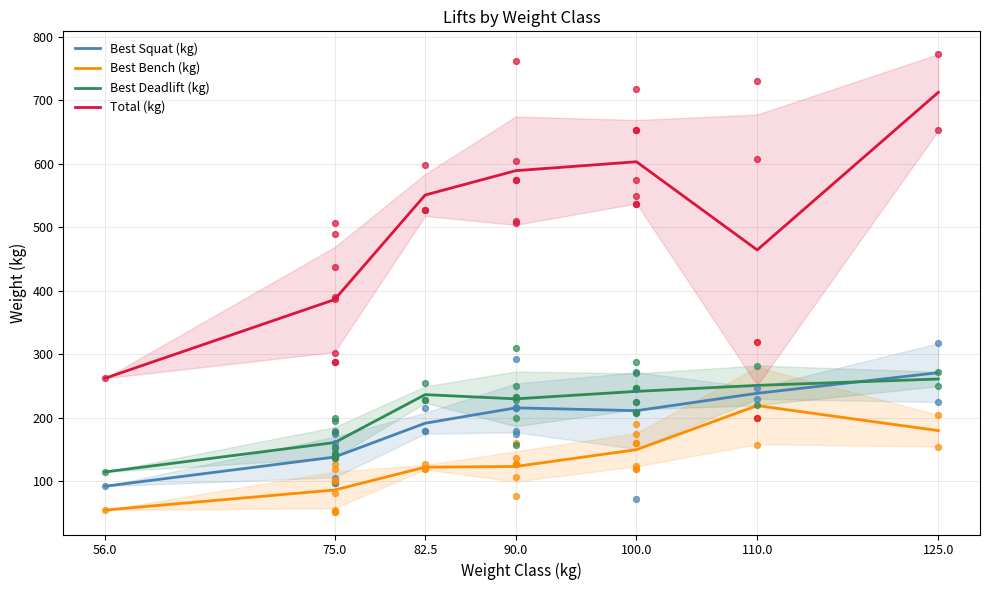

Is the value of Total (kg) at 82.5 greater than the value of Best Bench (kg) at 100.0?

Yes